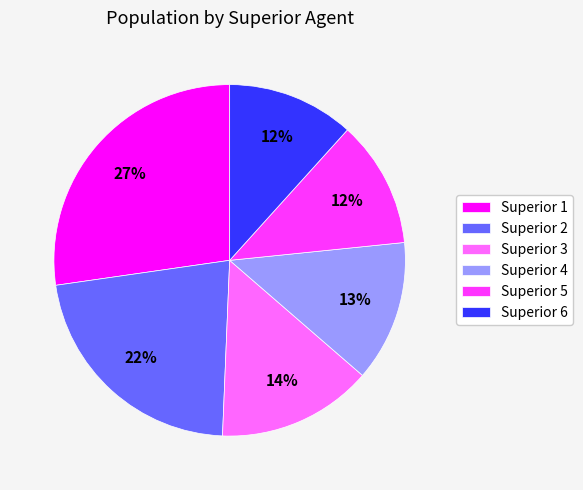

Is the sum of Superior 3 and Superior 5 greater than half?

No